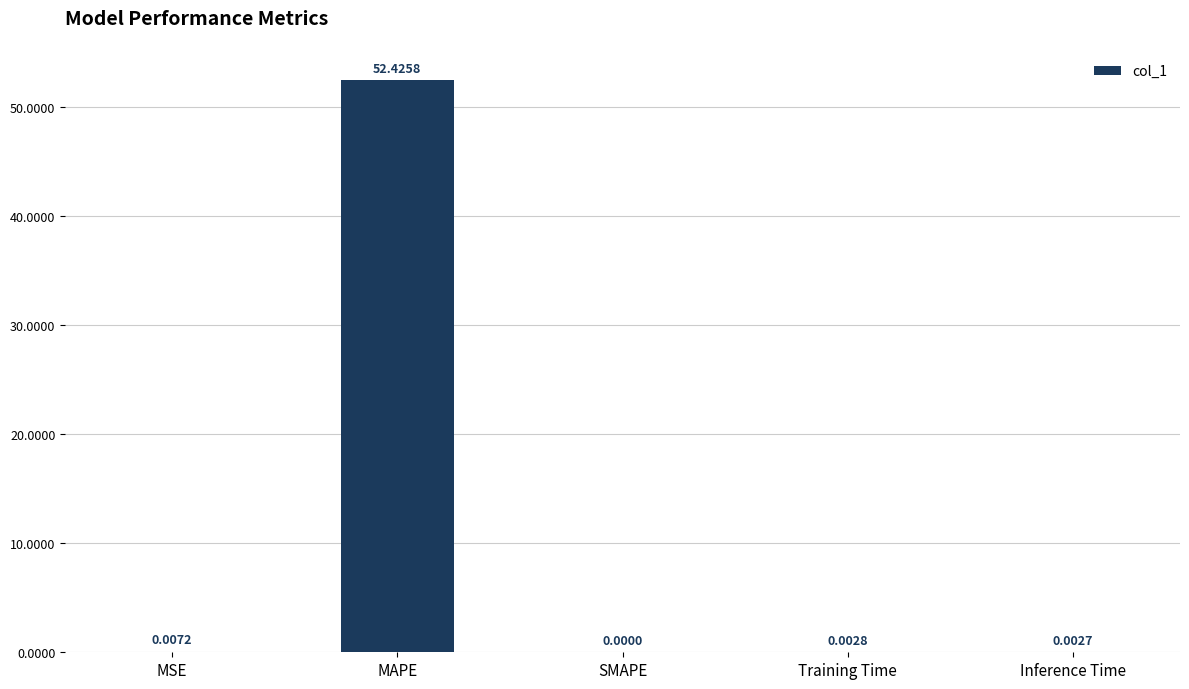

Which label corresponds to the largest value in the chart?

MAPE